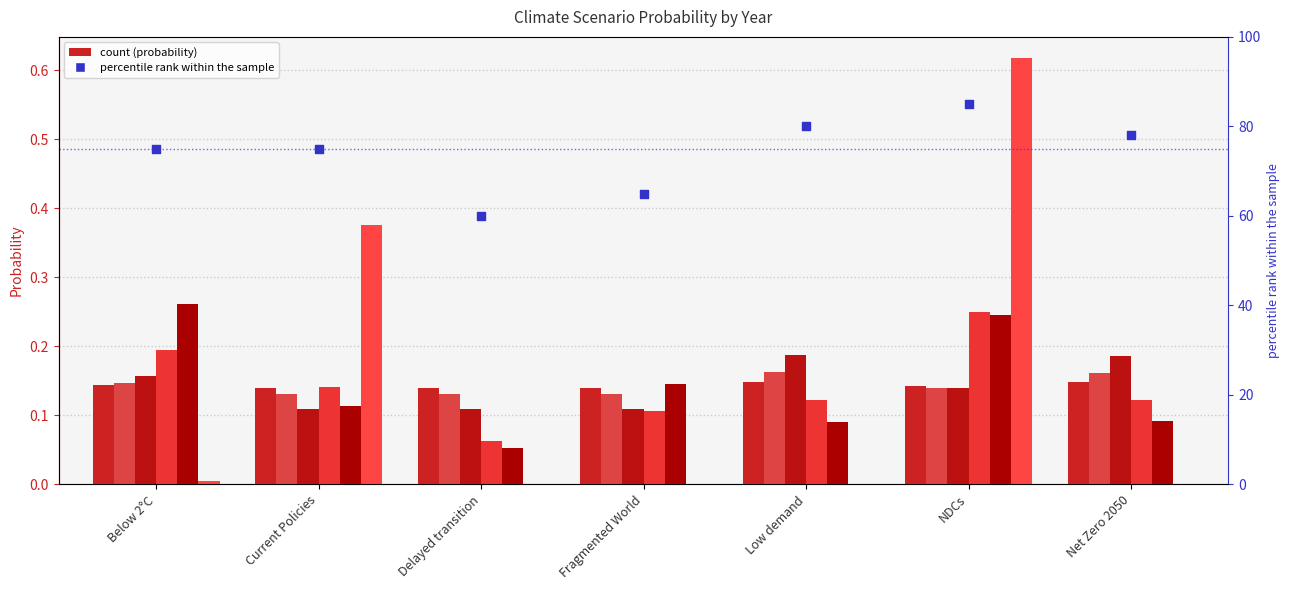

What is the change in value from Low demand to NDCs?

+5